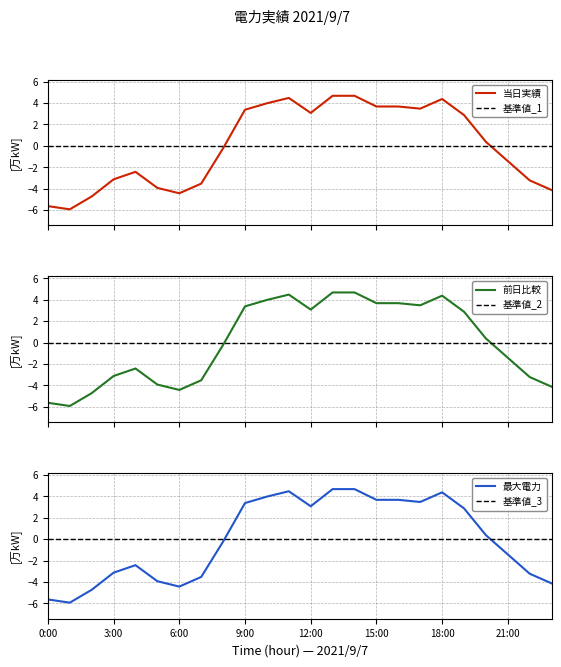

What position from the right is 21:00?

3